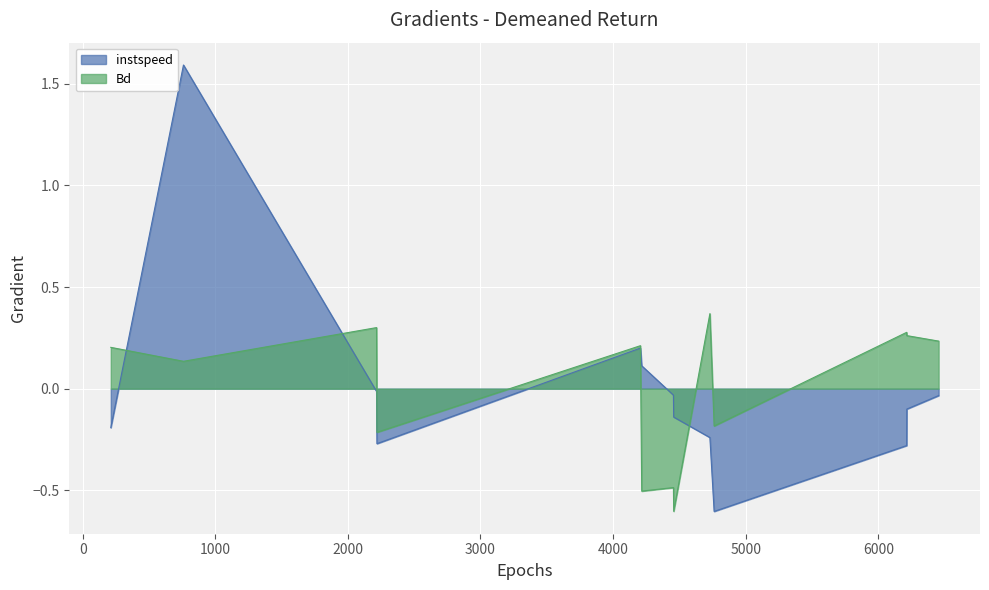

At 4206.0, list the series in order from smallest to largest.

instspeed, Bd